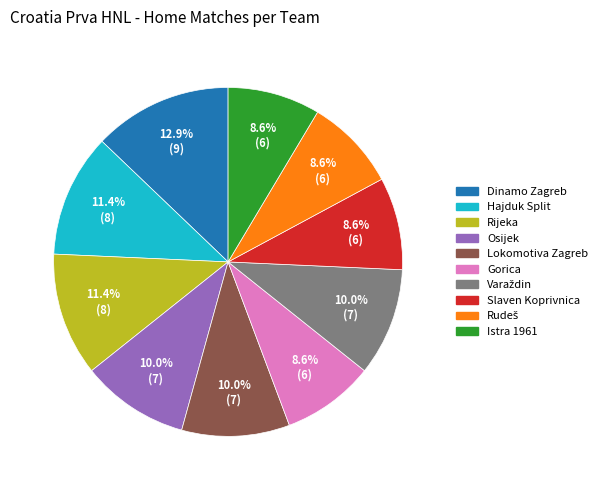

Count the number of slices in the pie.

10